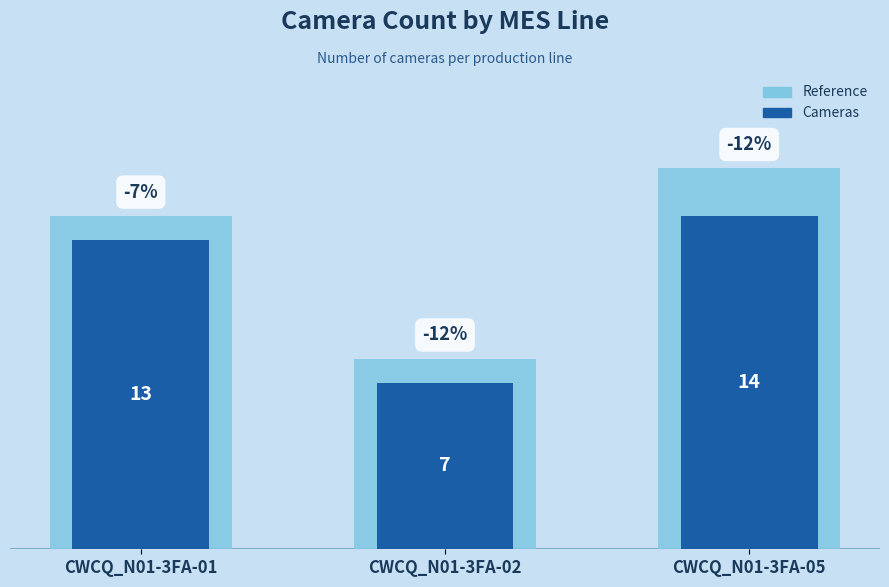

How many series are shown in this chart?

2